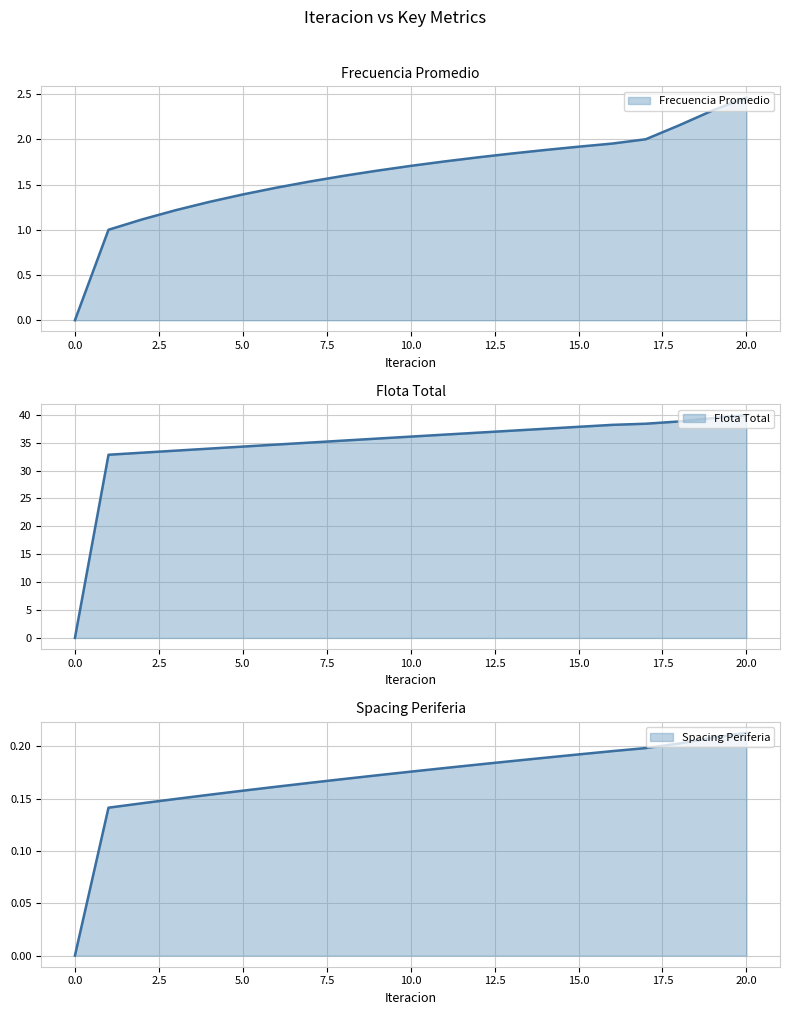

Which category has the highest value in the Flota Total (line) series?

20